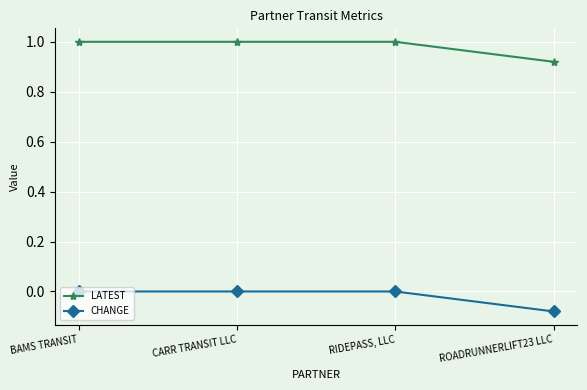

Does the chart have visible grid lines?

Yes